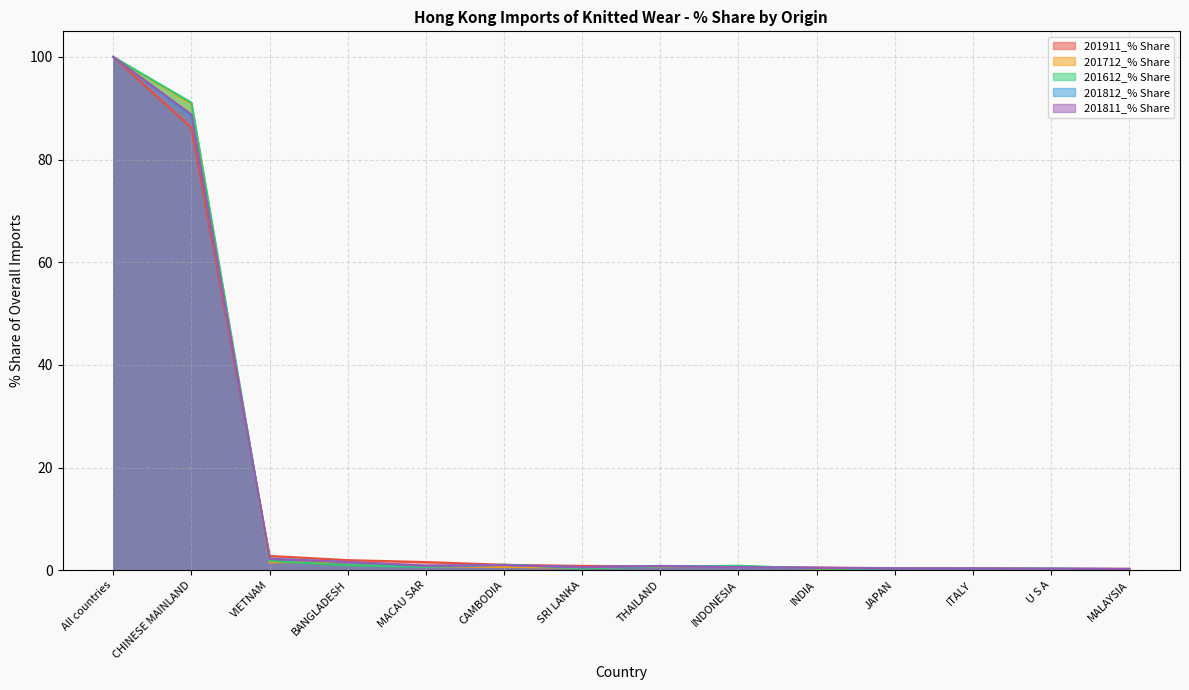

In 201811_% Share, how many points are higher than both neighbors (excluding endpoints)?

2